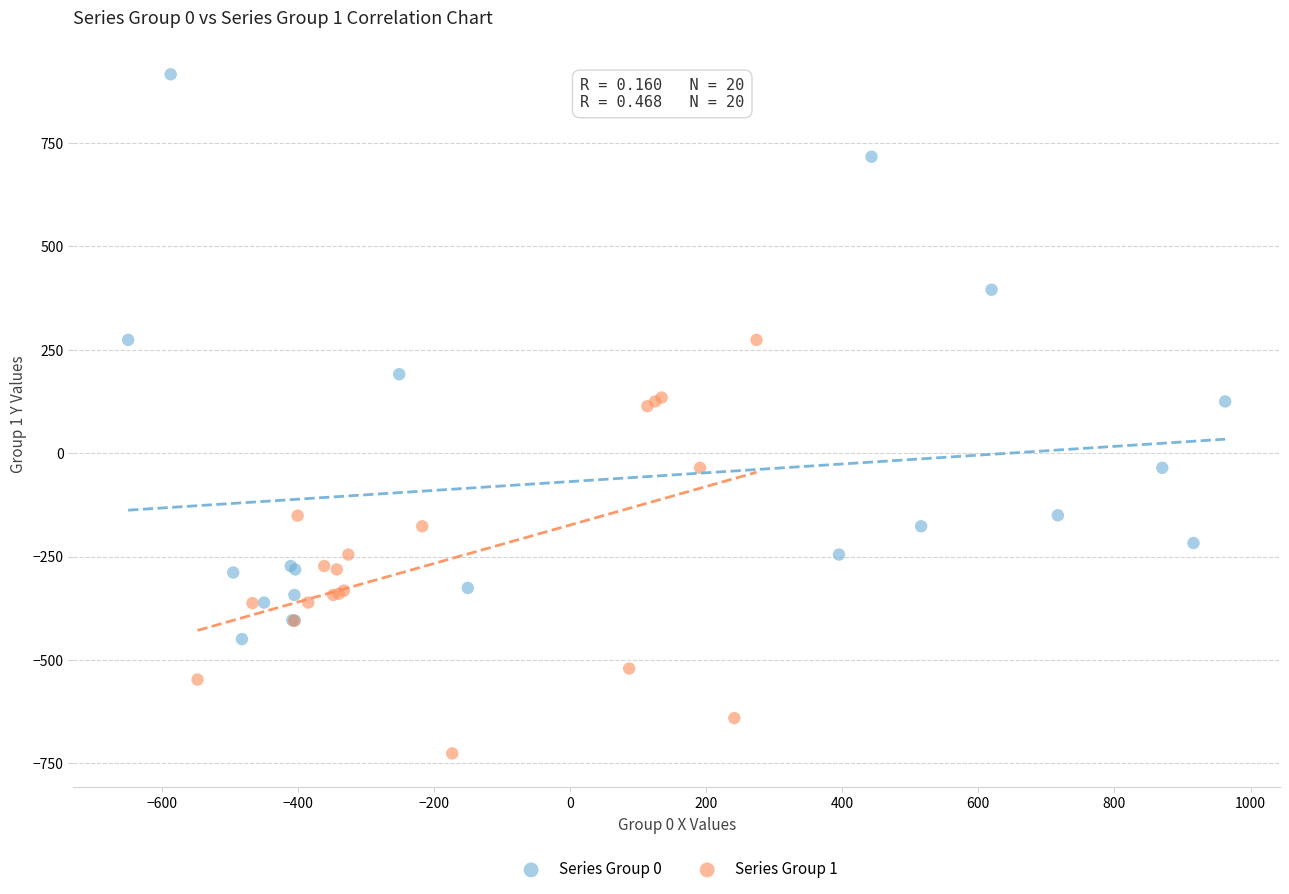

Which series reaches the maximum Y coordinate?

Series Group 0